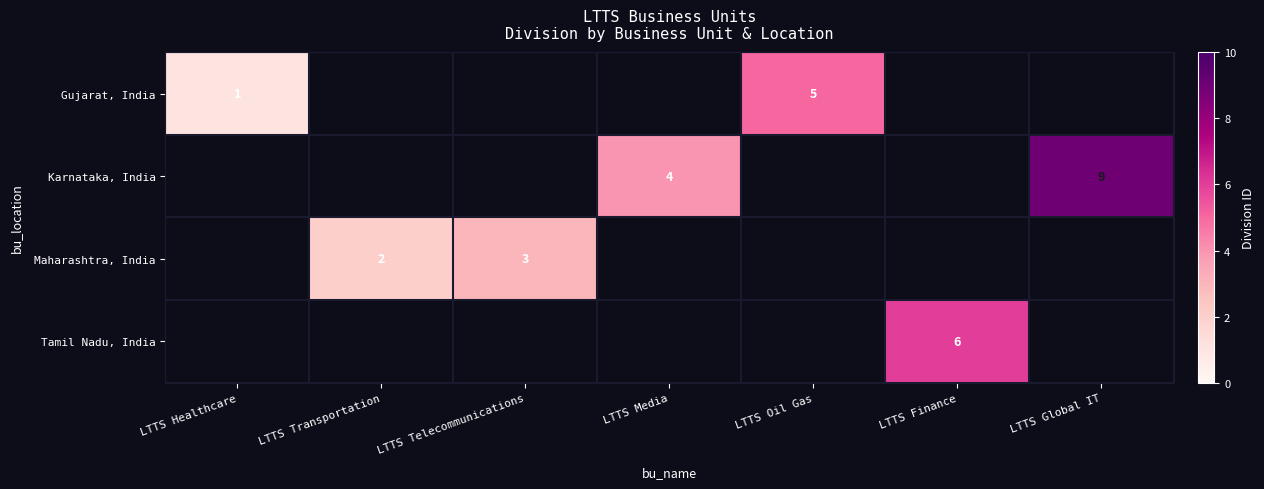

The Tamil Nadu, India series shows 6 at LTTS Finance. True or false?

True